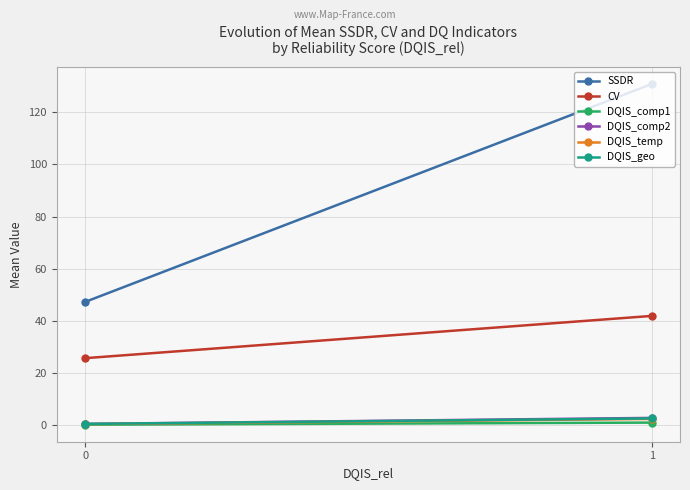

What value does the DQIS_comp2 series have at 0?

0.5